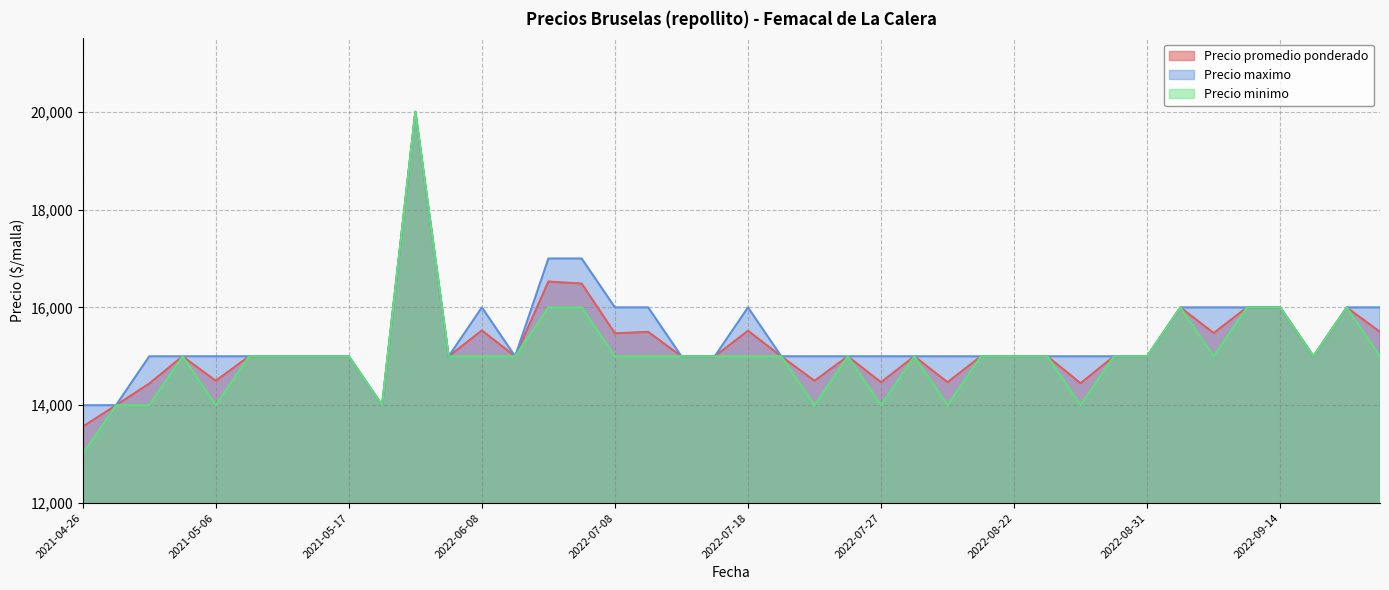

Is it true that Precio maximo equals 3803 at 2022-09-05?

False